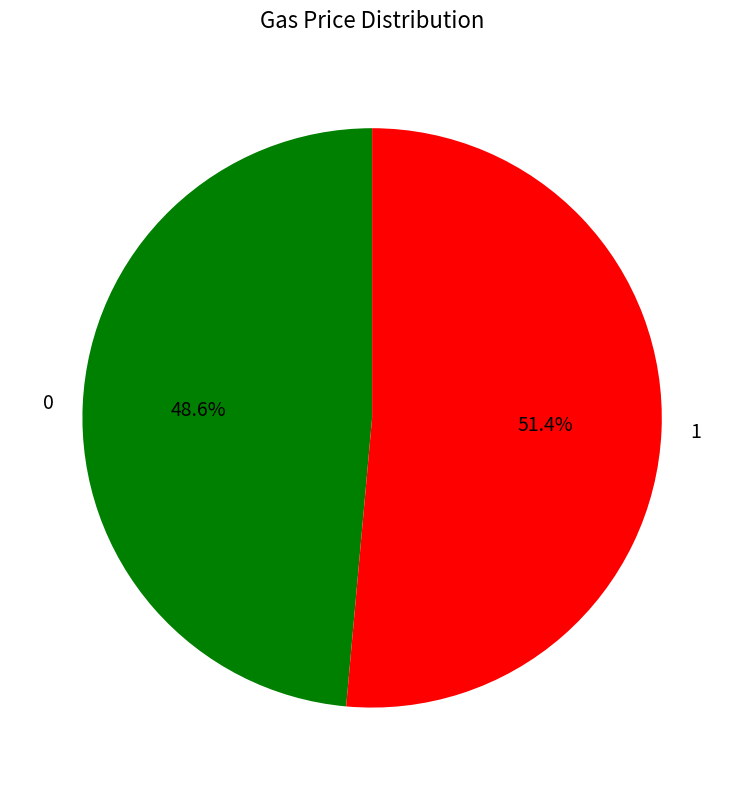

To the nearest percent, what portion does 0 represent?

49%